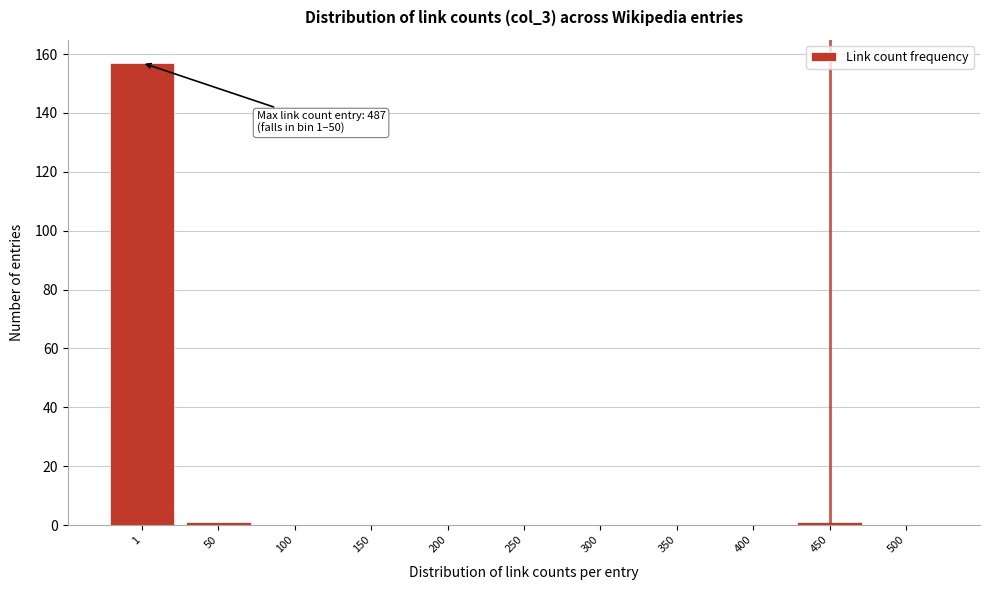

Reading right to left, what are all the values shown in this chart?

500=0	450=1	400=0	350=0	300=0	250=0	200=0	150=0	100=0	50=1	1=157